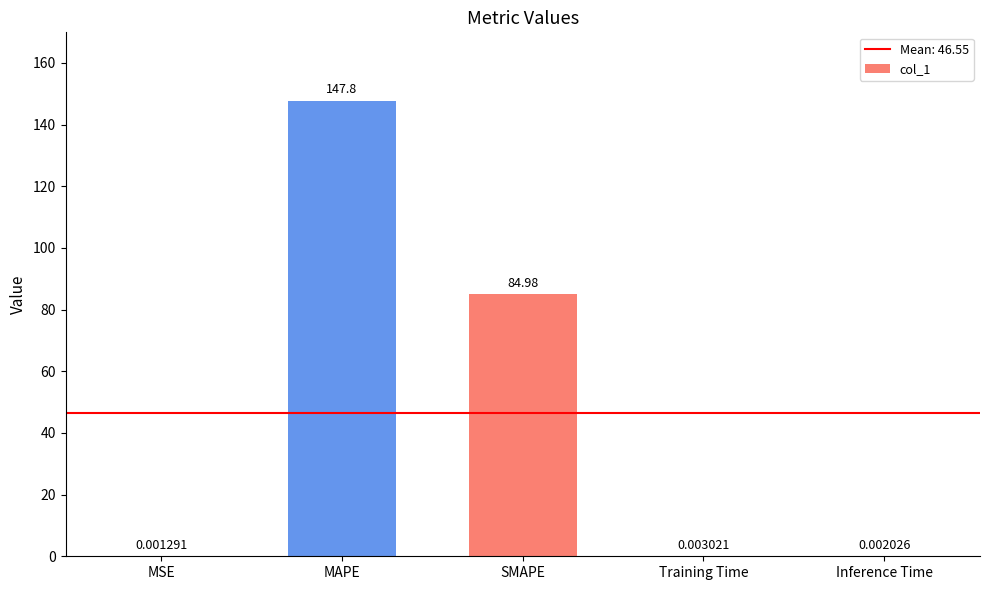

What is the change in value from MAPE to SMAPE?

-62.8